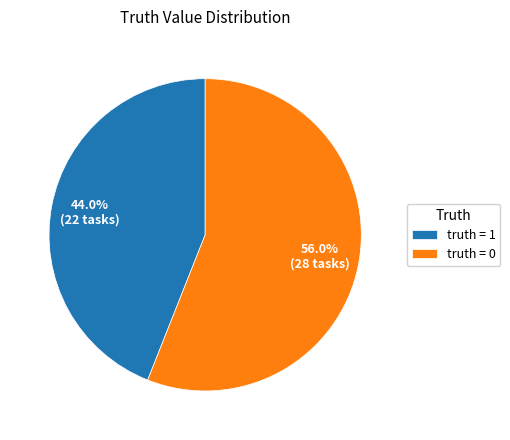

Count the number of slices in the pie.

2